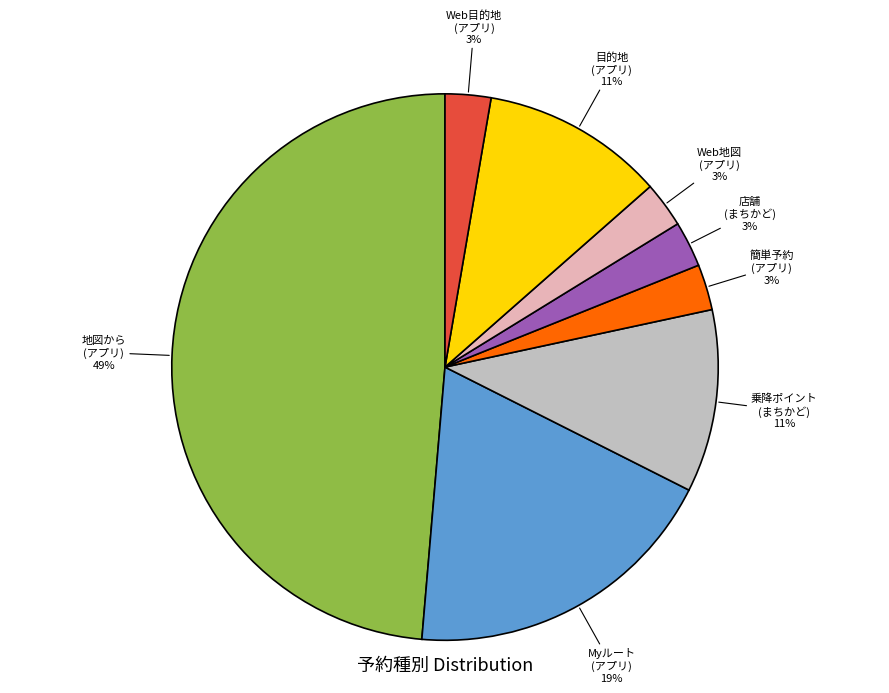

To the nearest percent, what is the average slice percentage?

12%